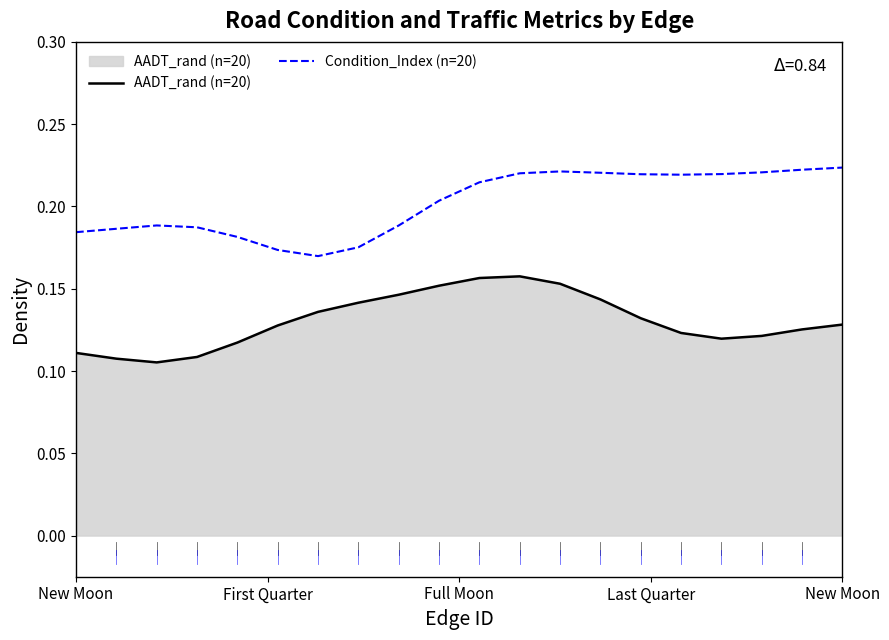

True or false: Condition_Index (n=20) and AADT_rand (n=20) intersect in this chart.

False